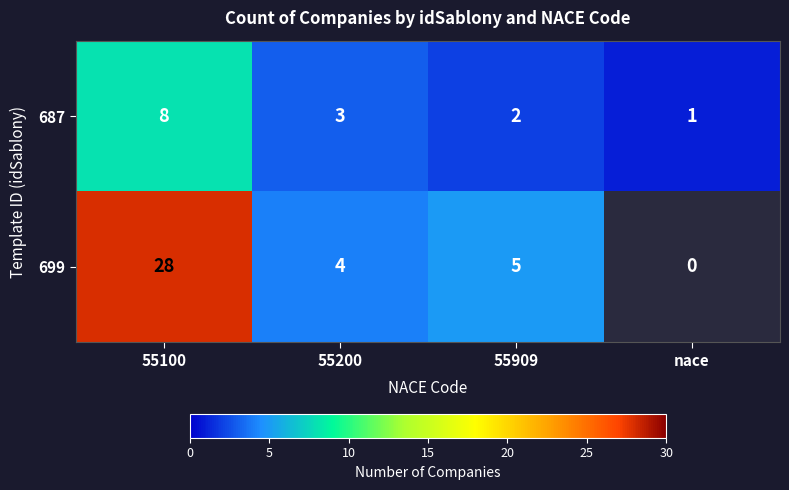

Reading left to right, list all the values displayed in this chart.

687: 8	3	2	1
699: 28	4	5	0